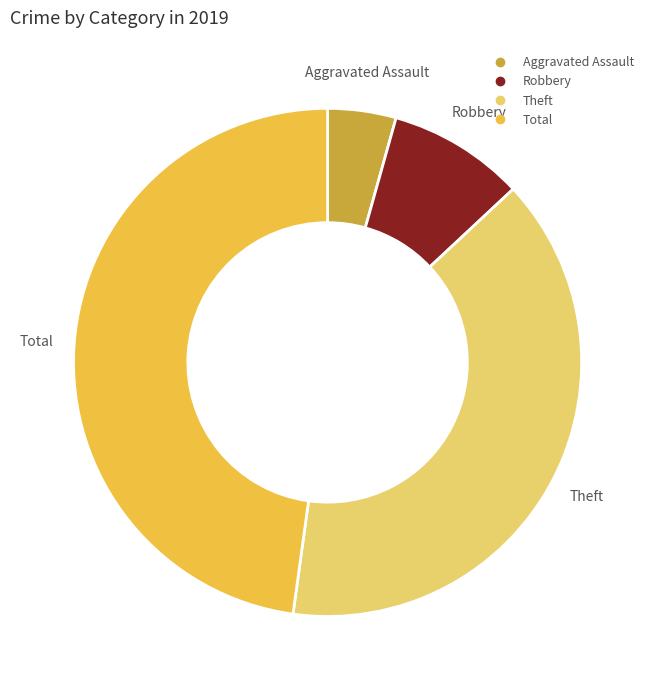

Does any single category account for the majority?

No